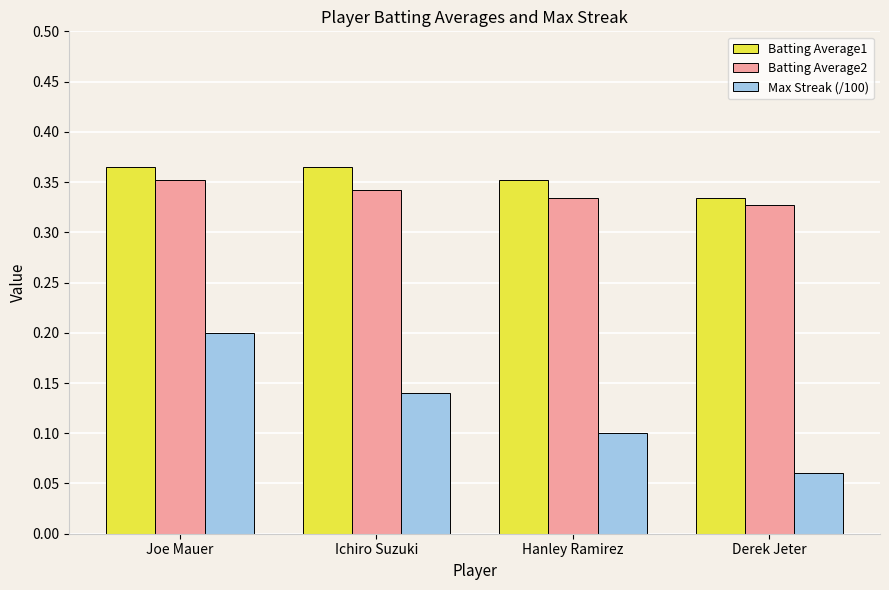

What position from the right is Hanley Ramirez?

2